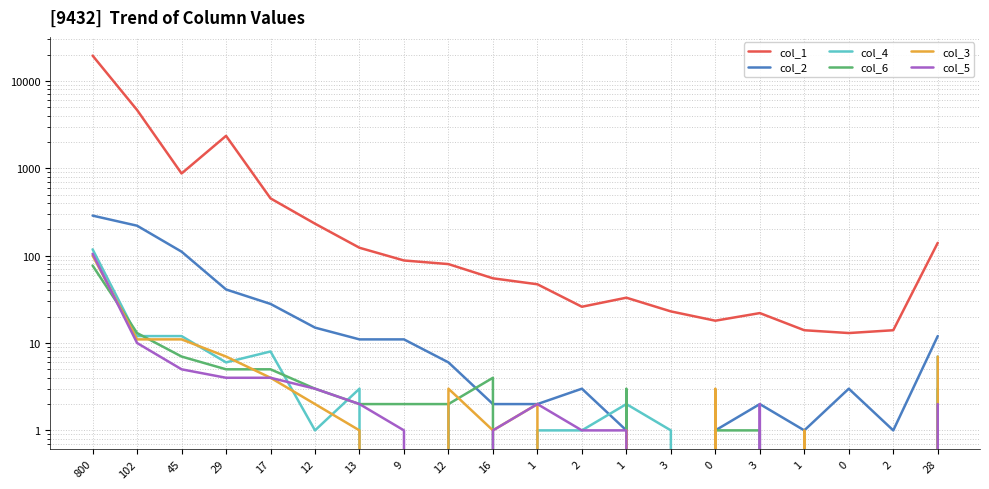

What is the sum of the col_6 values at 800 and 28?

80